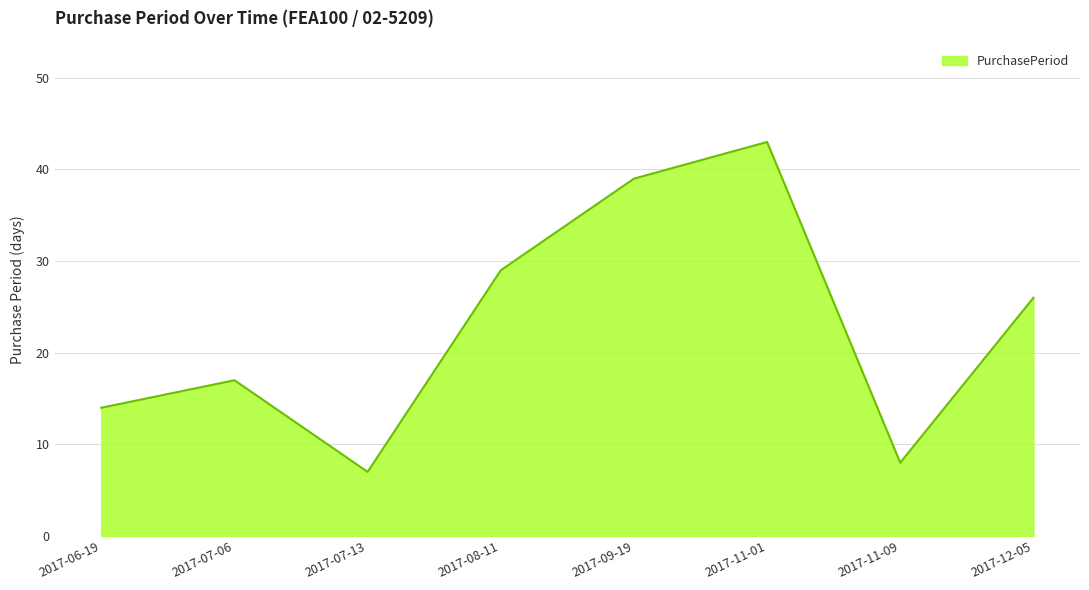

What position from the left is 2017-09-19?

5